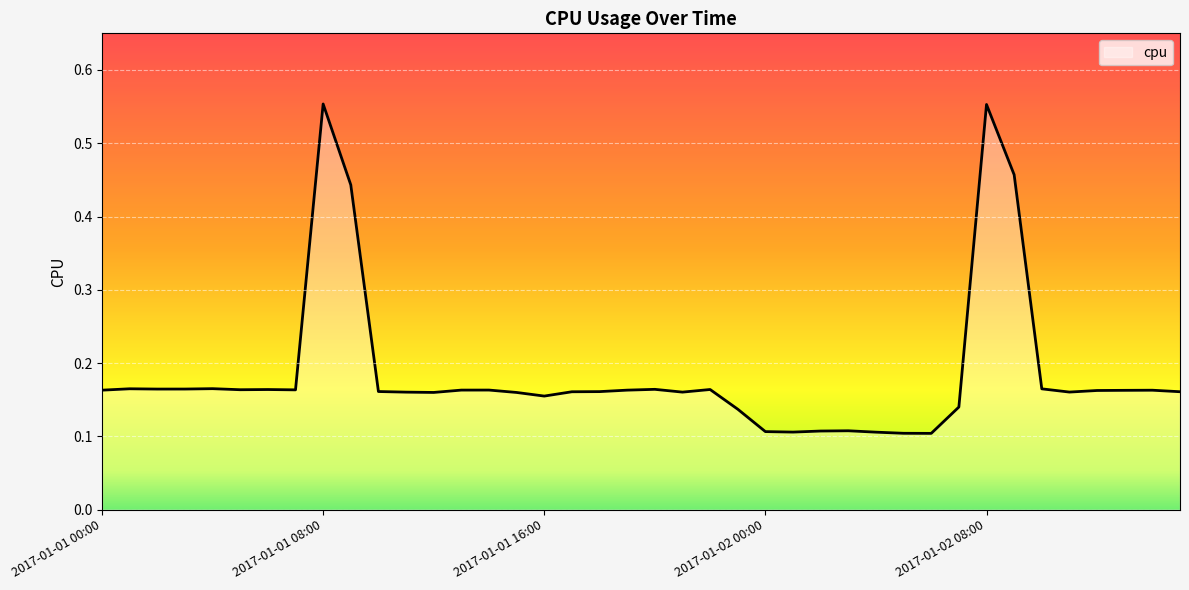

List the labels in order of value, smallest first.

2017-01-02 06:00, 2017-01-02 05:00, 2017-01-02 04:00, 2017-01-02 01:00, 2017-01-02 00:00, 2017-01-02 02:00, 2017-01-02 03:00, 2017-01-01 23:00, 2017-01-02 07:00, 2017-01-01 16:00, 2017-01-01 15:00, 2017-01-01 12:00, 2017-01-01 11:00, 2017-01-01 21:00, 2017-01-02 11:00, 2017-01-01 17:00, 2017-01-02 15:00, 2017-01-01 18:00, 2017-01-01 10:00, 2017-01-02 12:00, 2017-01-02 13:00, 2017-01-02 14:00, 2017-01-01 00:00, 2017-01-01 19:00, 2017-01-01 13:00, 2017-01-01 14:00, 2017-01-01 07:00, 2017-01-01 05:00, 2017-01-01 06:00, 2017-01-01 22:00, 2017-01-01 20:00, 2017-01-01 02:00, 2017-01-01 03:00, 2017-01-02 10:00, 2017-01-01 01:00, 2017-01-01 04:00, 2017-01-01 09:00, 2017-01-02 09:00, 2017-01-02 08:00, 2017-01-01 08:00